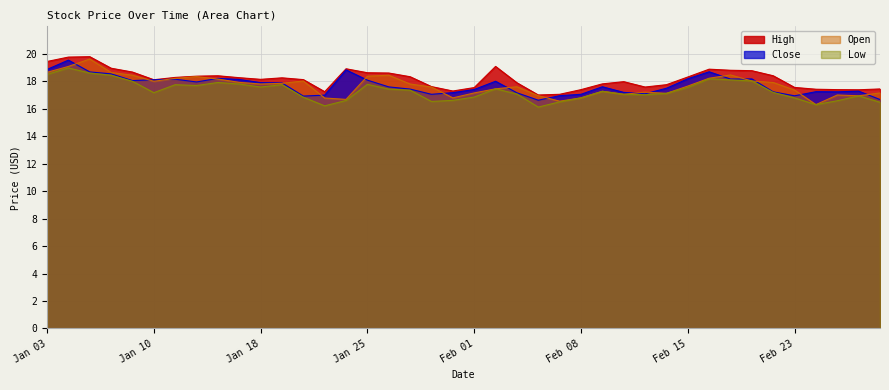

At how many categories does at least one series exceed 17?

39